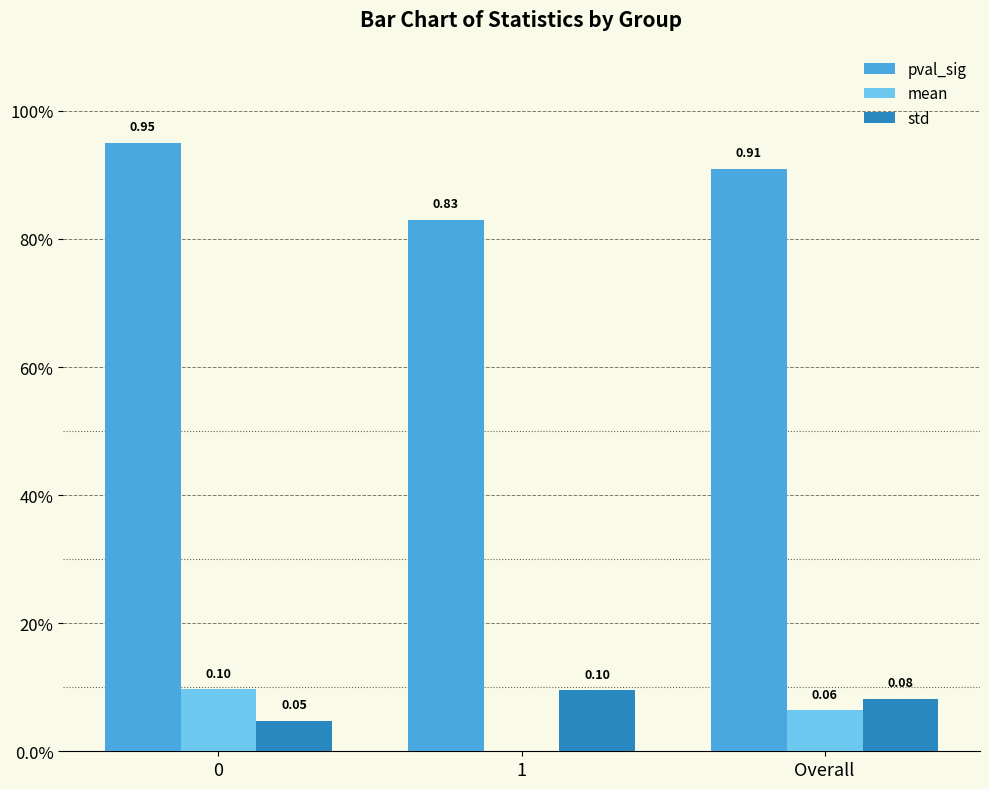

How many std values are between 0 and 1?

3